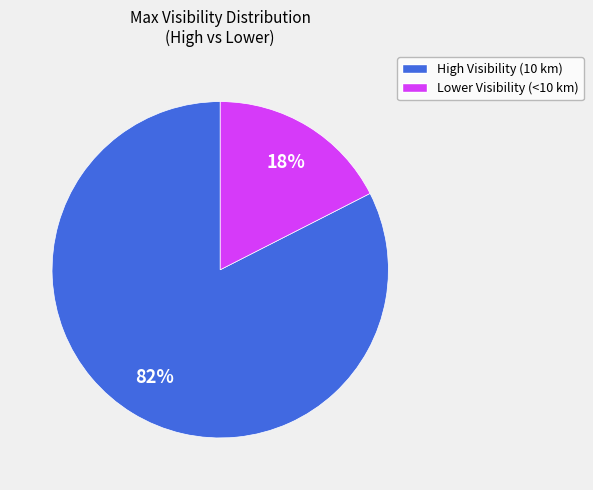

How many slices are in this pie chart?

2